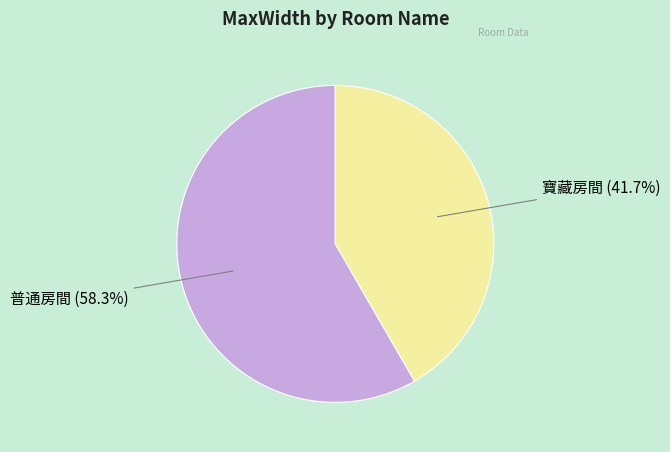

To the nearest percent, what is the average slice percentage?

50%